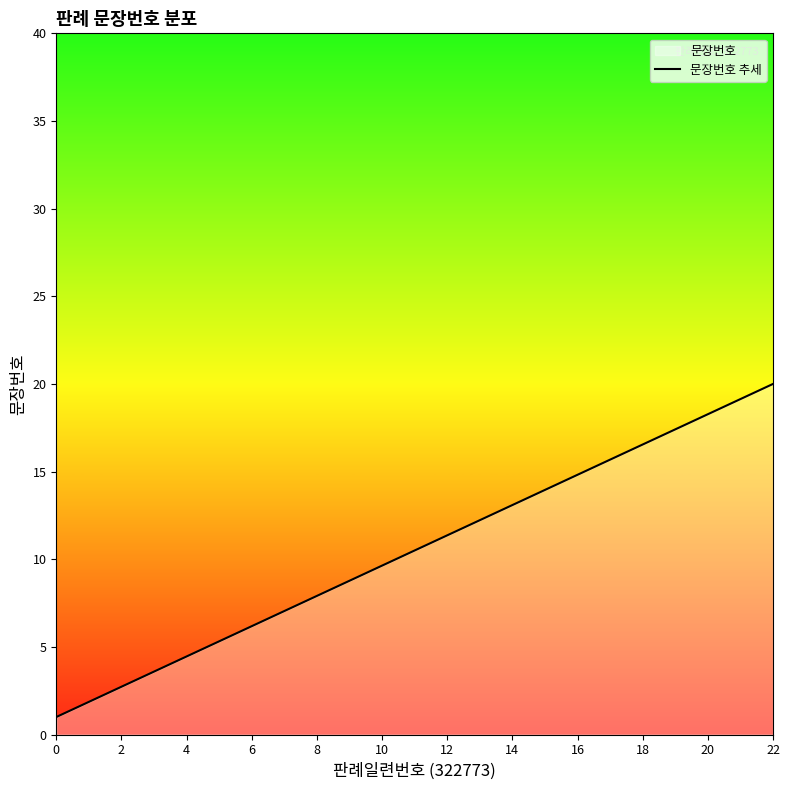

What is the difference between the maximum and minimum values?

19